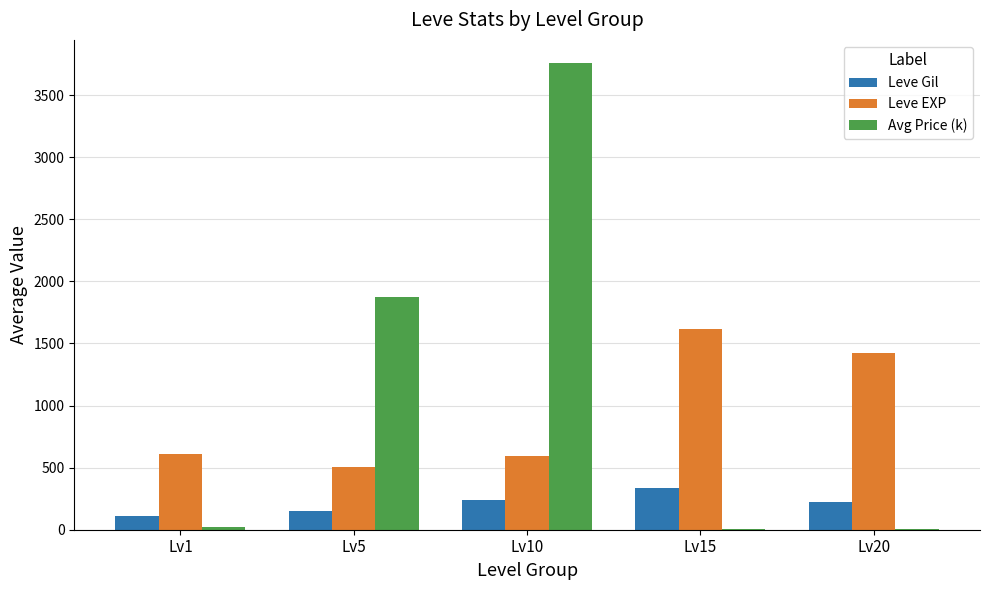

Read the Avg Price (k) value at Lv5.

1875.8